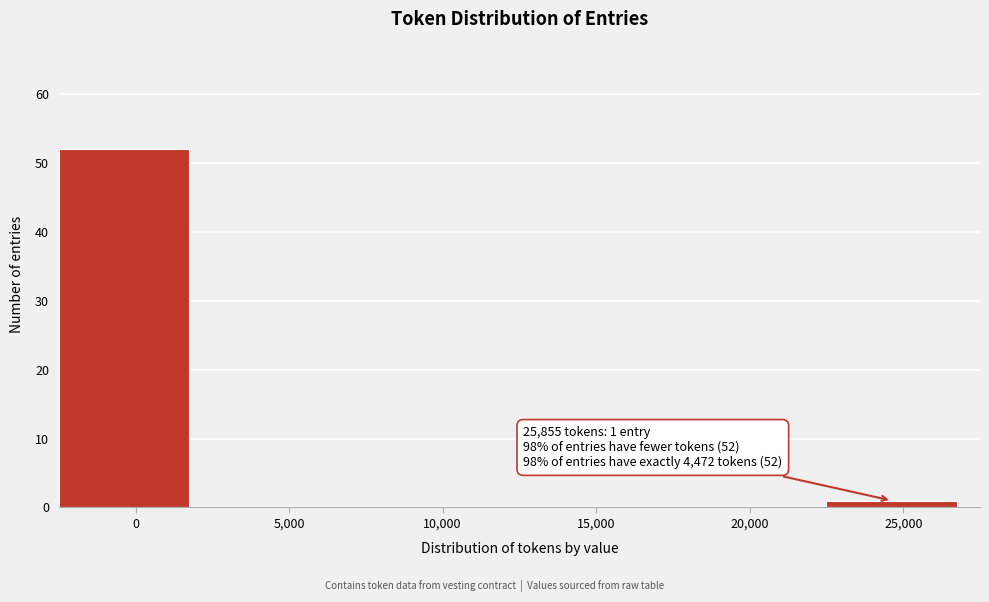

Reading right to left, what are all the values shown in this chart?

25,000=1	20,000=0	15,000=0	10,000=0	5,000=0	0=52